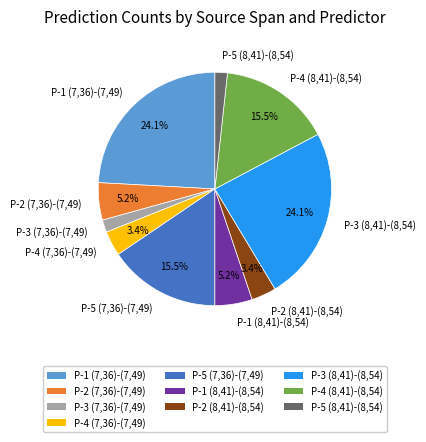

How much of the chart is everything except P-3 (8,41)-(8,54)?

75.9%